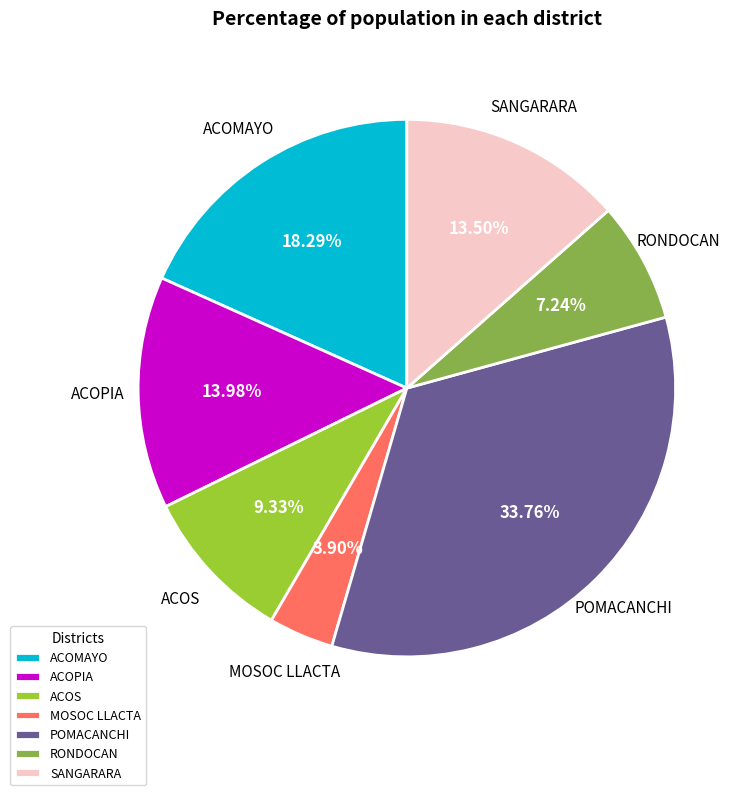

Does ACOPIA account for over 50% of the chart?

No